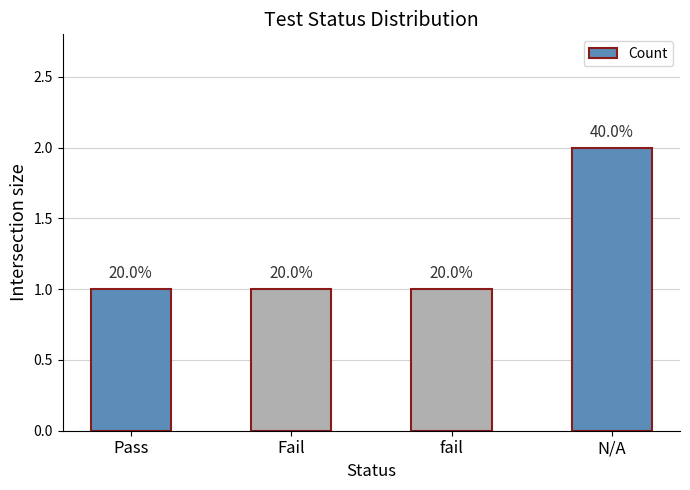

At which label is the value closest to 1?

Pass